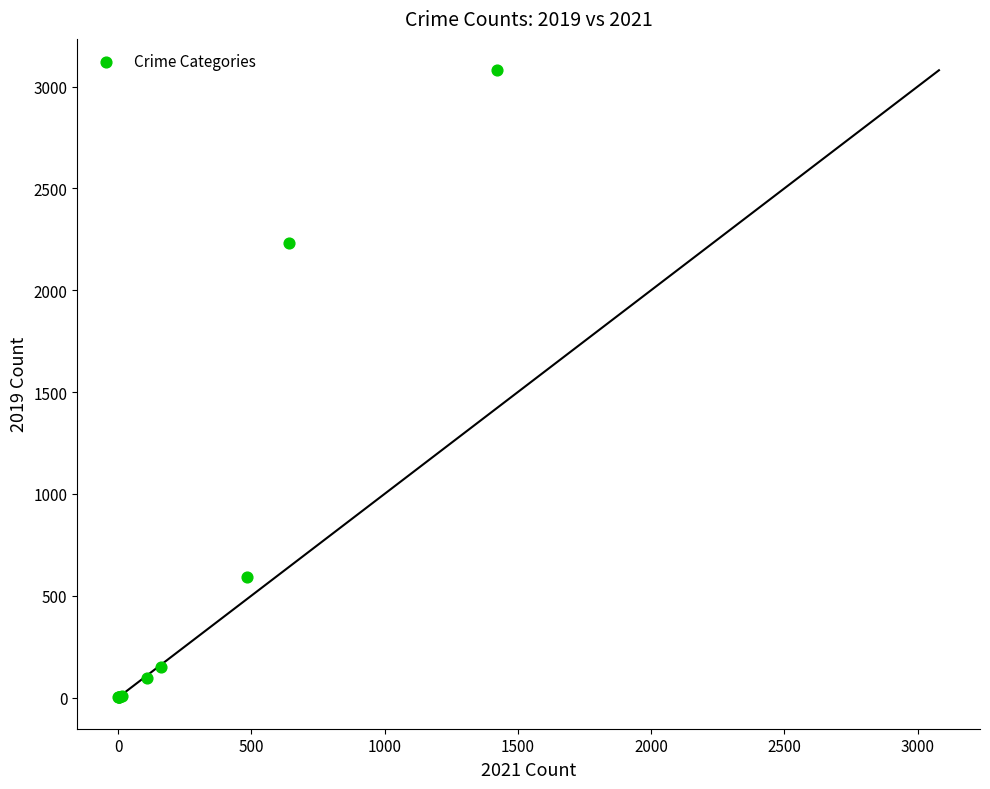

What Y value in the scatter plot is closest to 1540?

2230